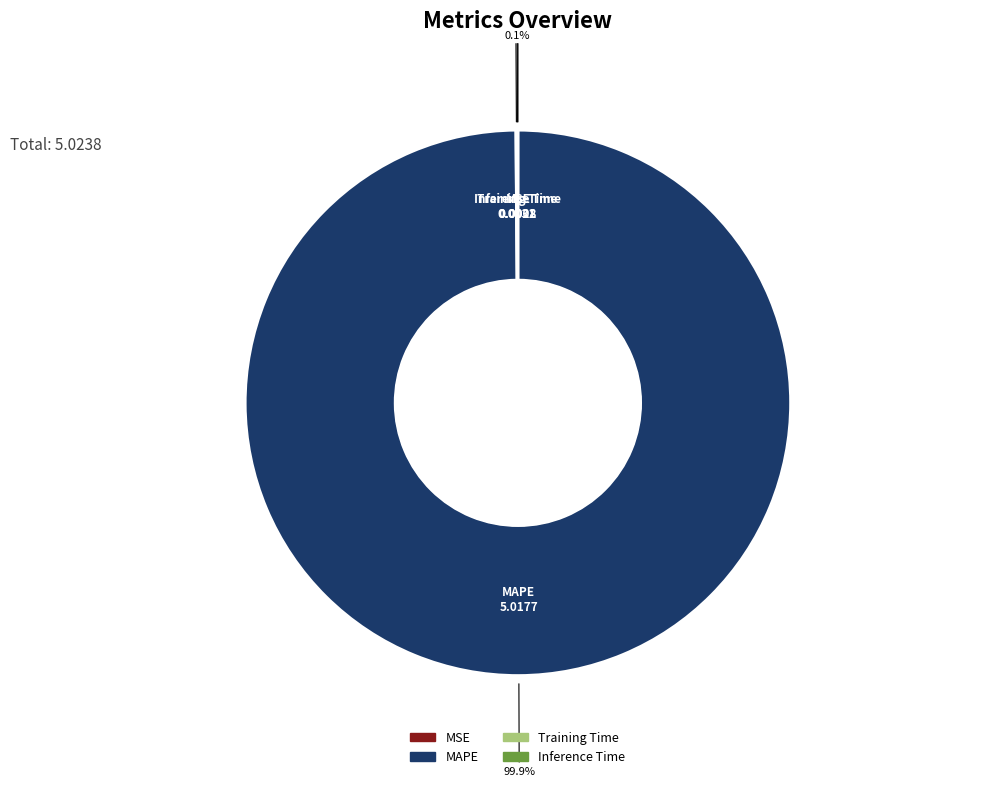

Is there any slice that represents more than half of the pie?

Yes